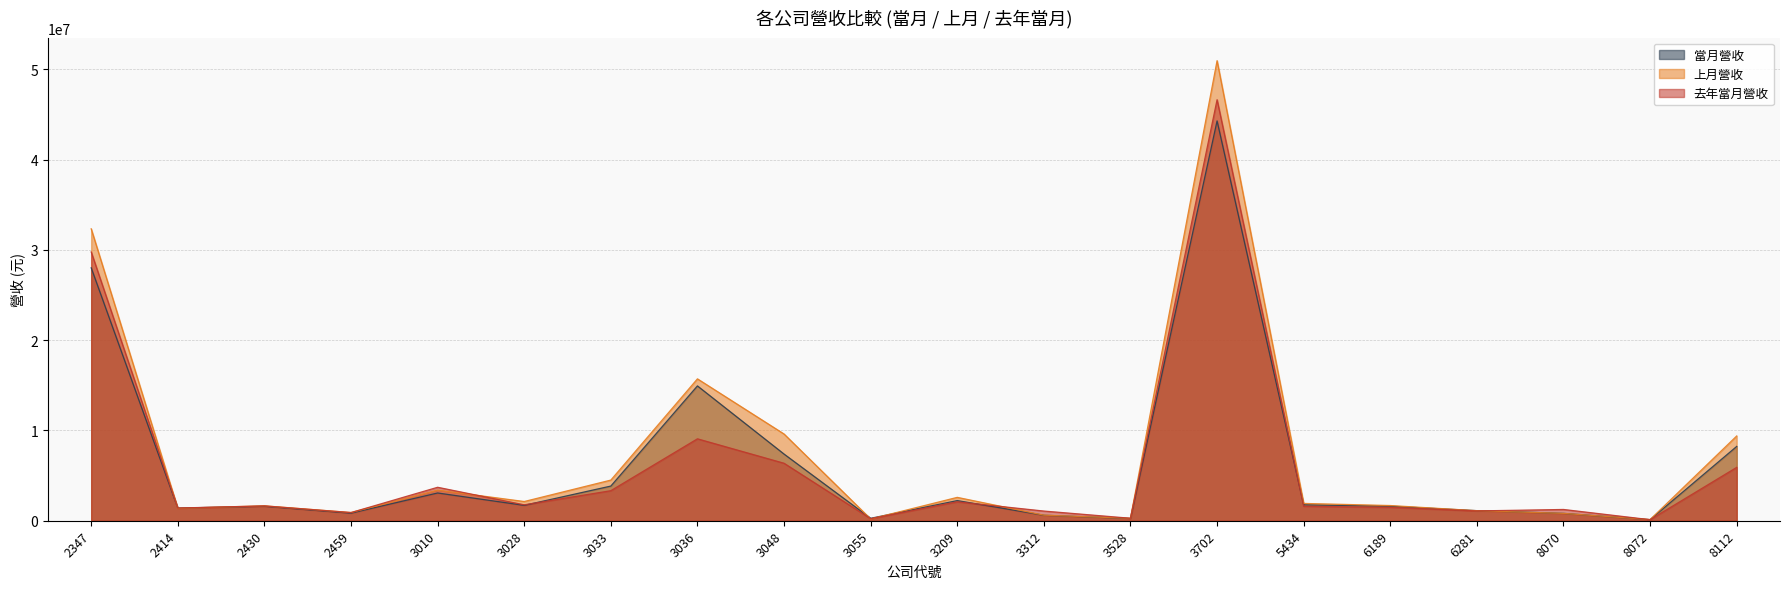

How many lines are shown in the chart?

3